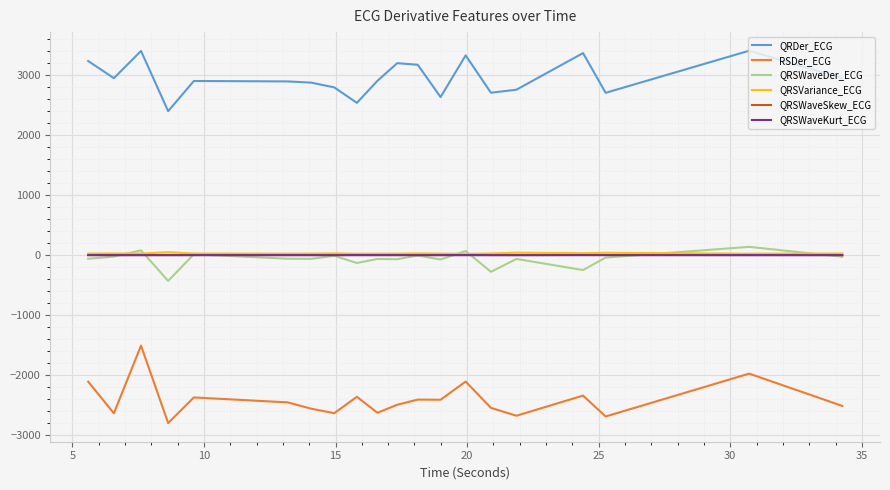

What is the average value of the QRSWaveSkew_ECG series?

1.5